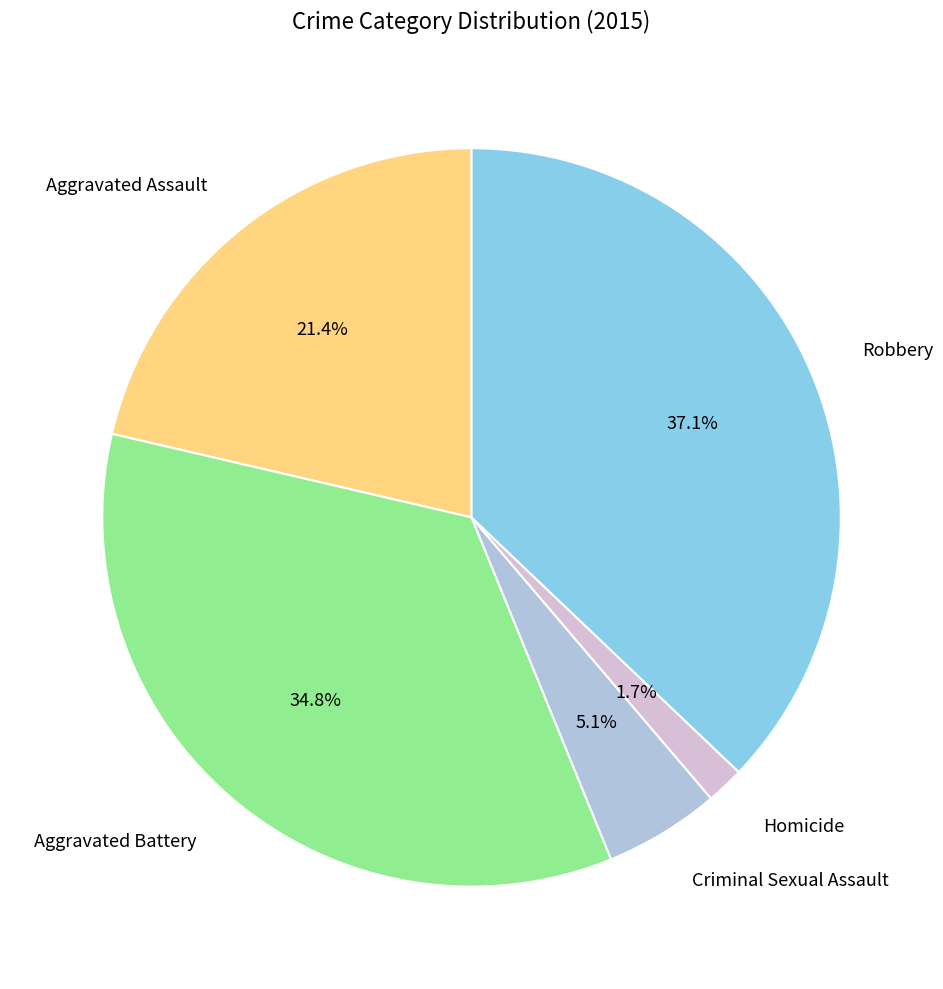

To the nearest percent, what is the difference between the Homicide and Aggravated Battery slice percentages?

33%